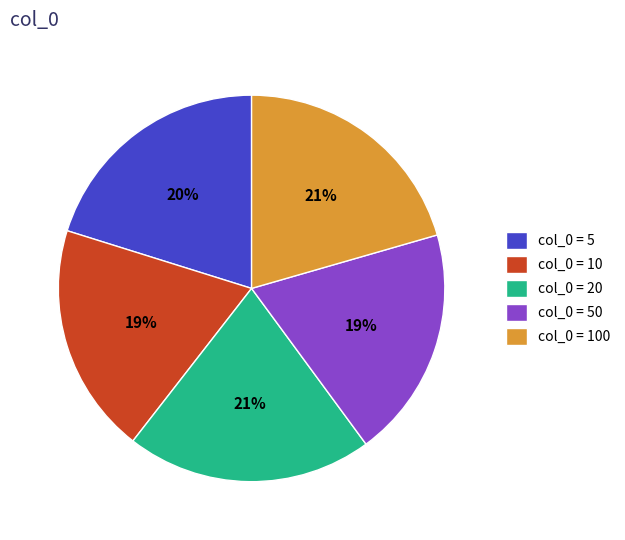

Is there a majority slice in this chart?

No